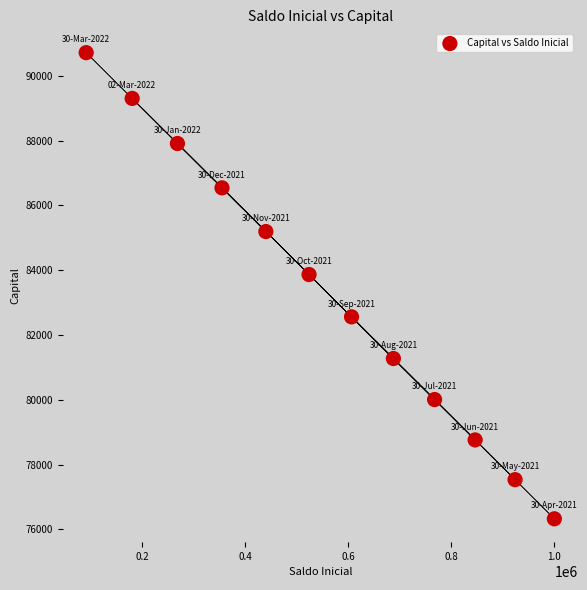

What Y value in the scatter plot is closest to 83521?

83867